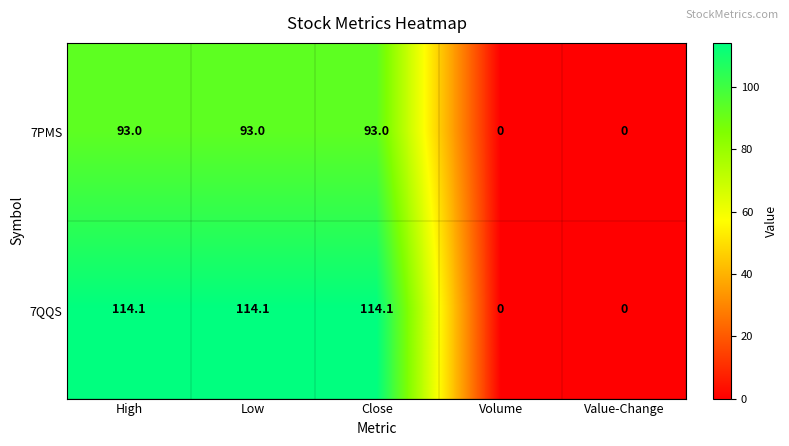

Which series has the largest range (max minus min)?

7QQS